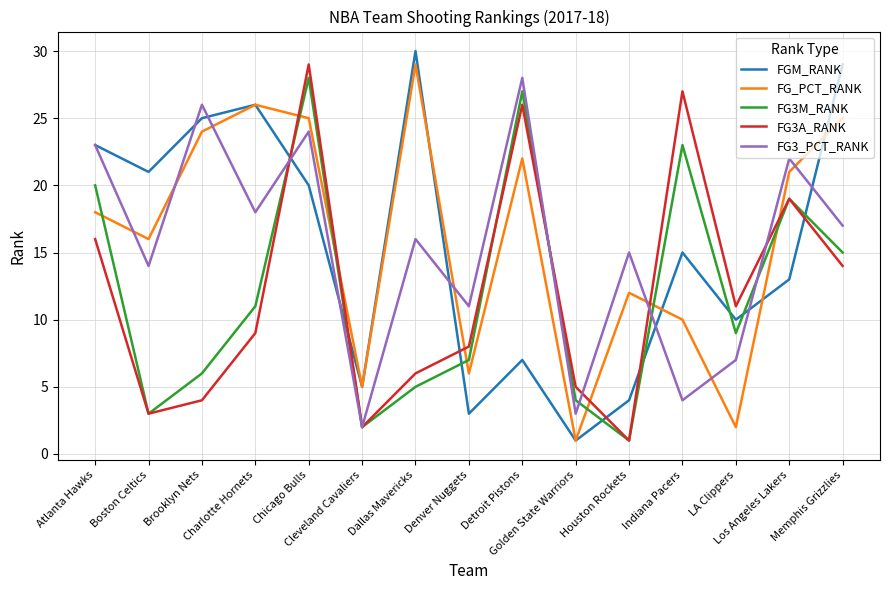

True or false: FGM_RANK has more than 0 points higher than both neighbors.

True